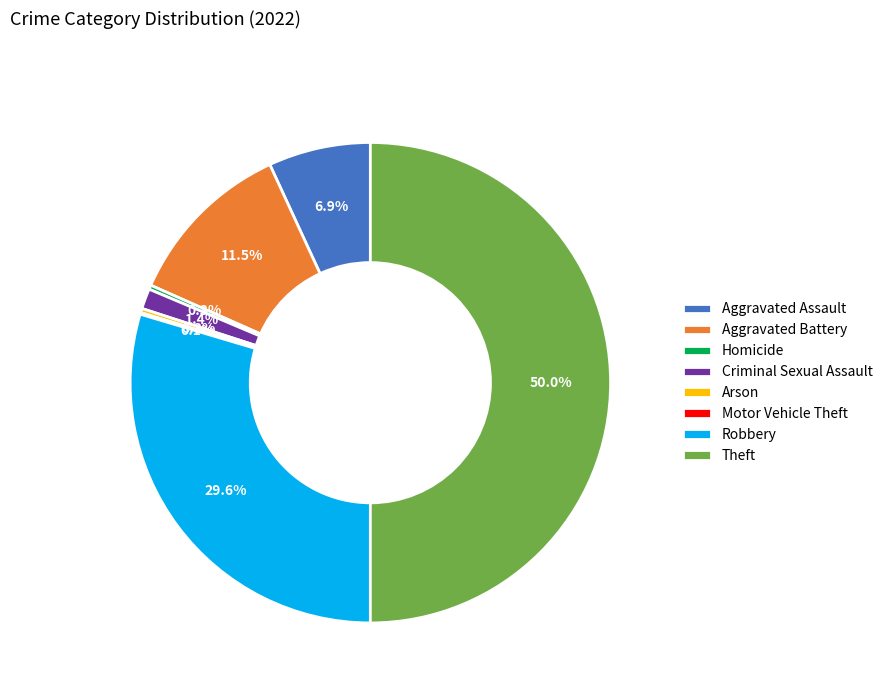

Does Aggravated Battery represent more than half of the total?

No